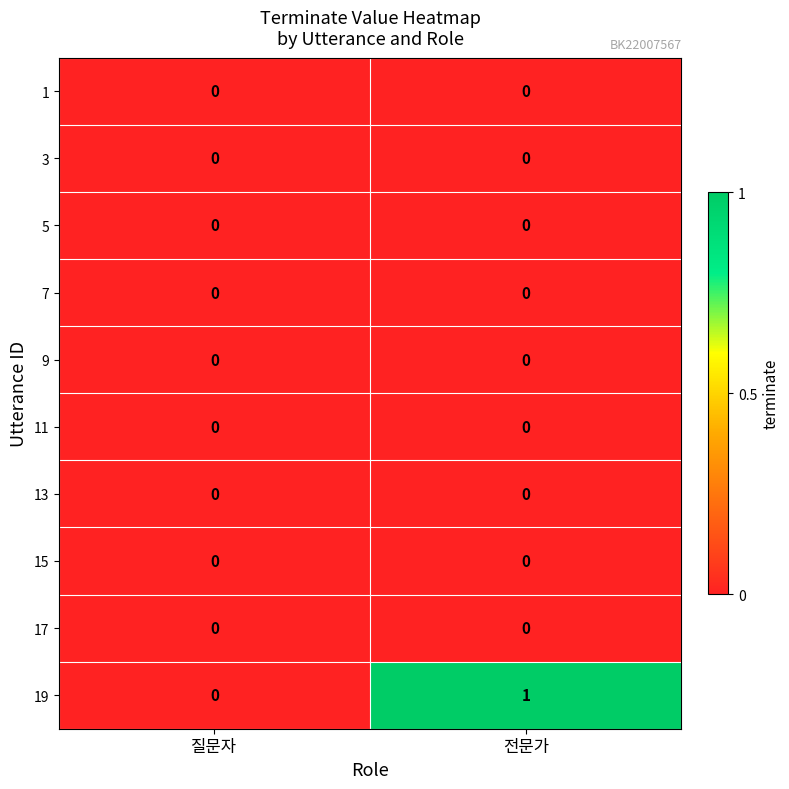

Which series has the largest total across all categories?

19